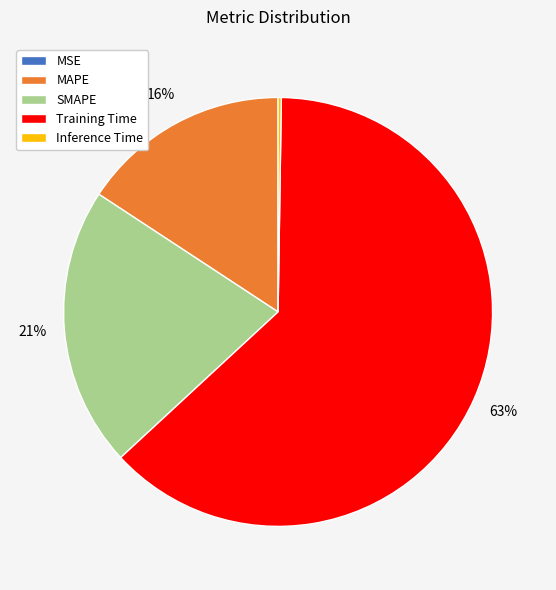

Which slice is the largest?

Training Time